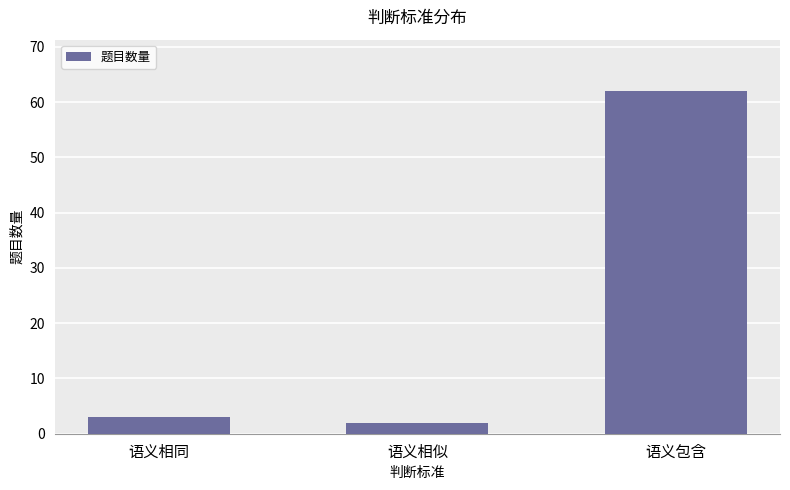

What is the average value?

22